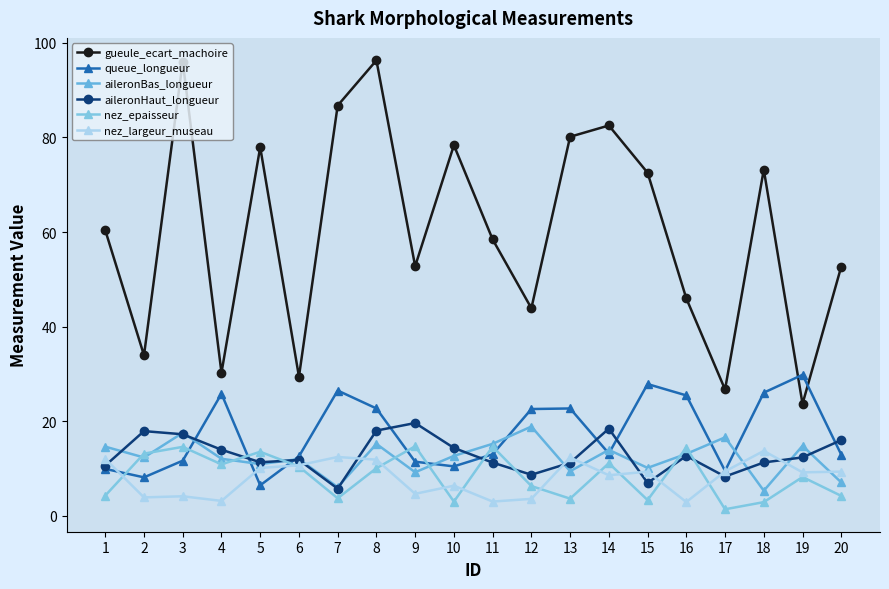

What is the value of the nez_epaisseur point at the 13th from the left?

3.6